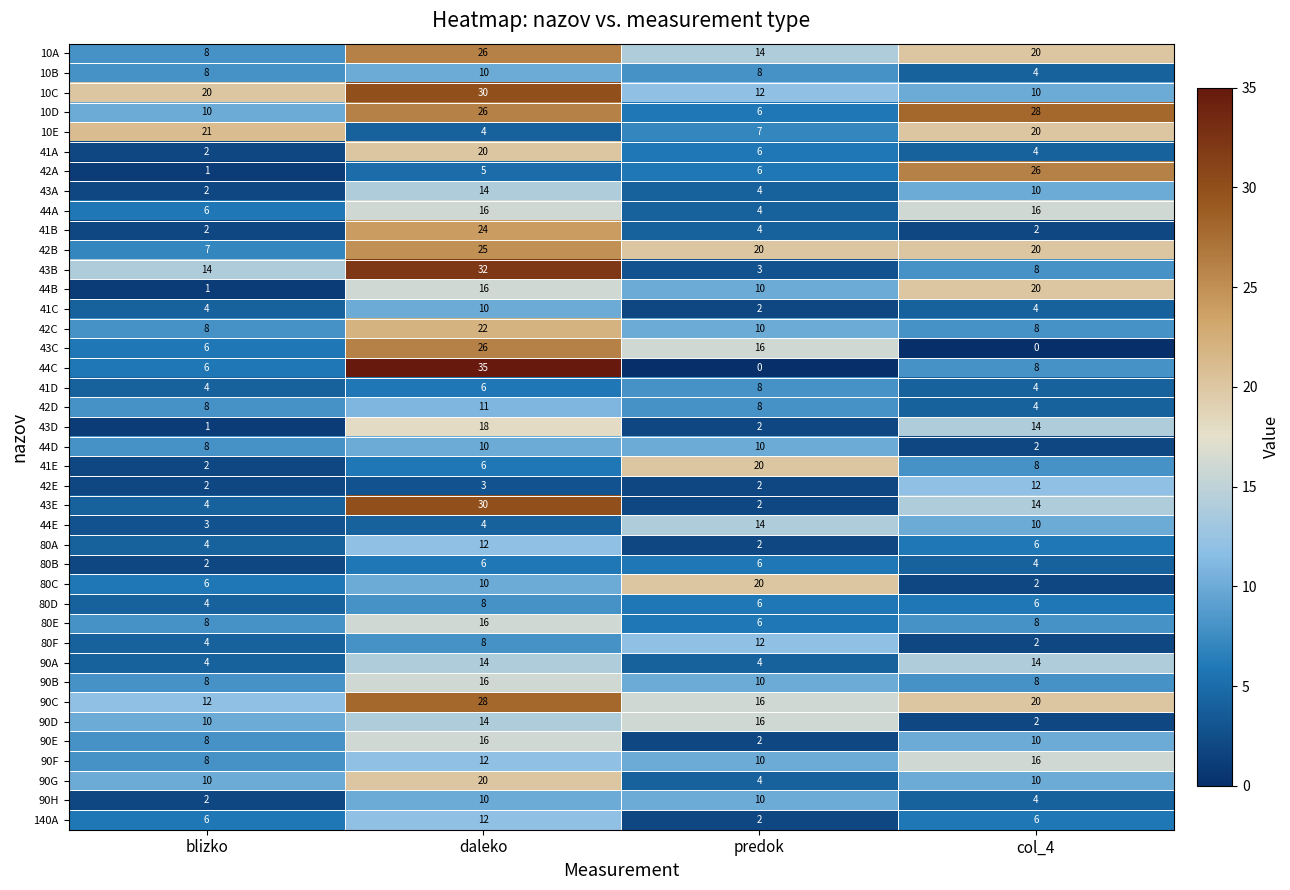

What is the total value across all series at daleko?

631